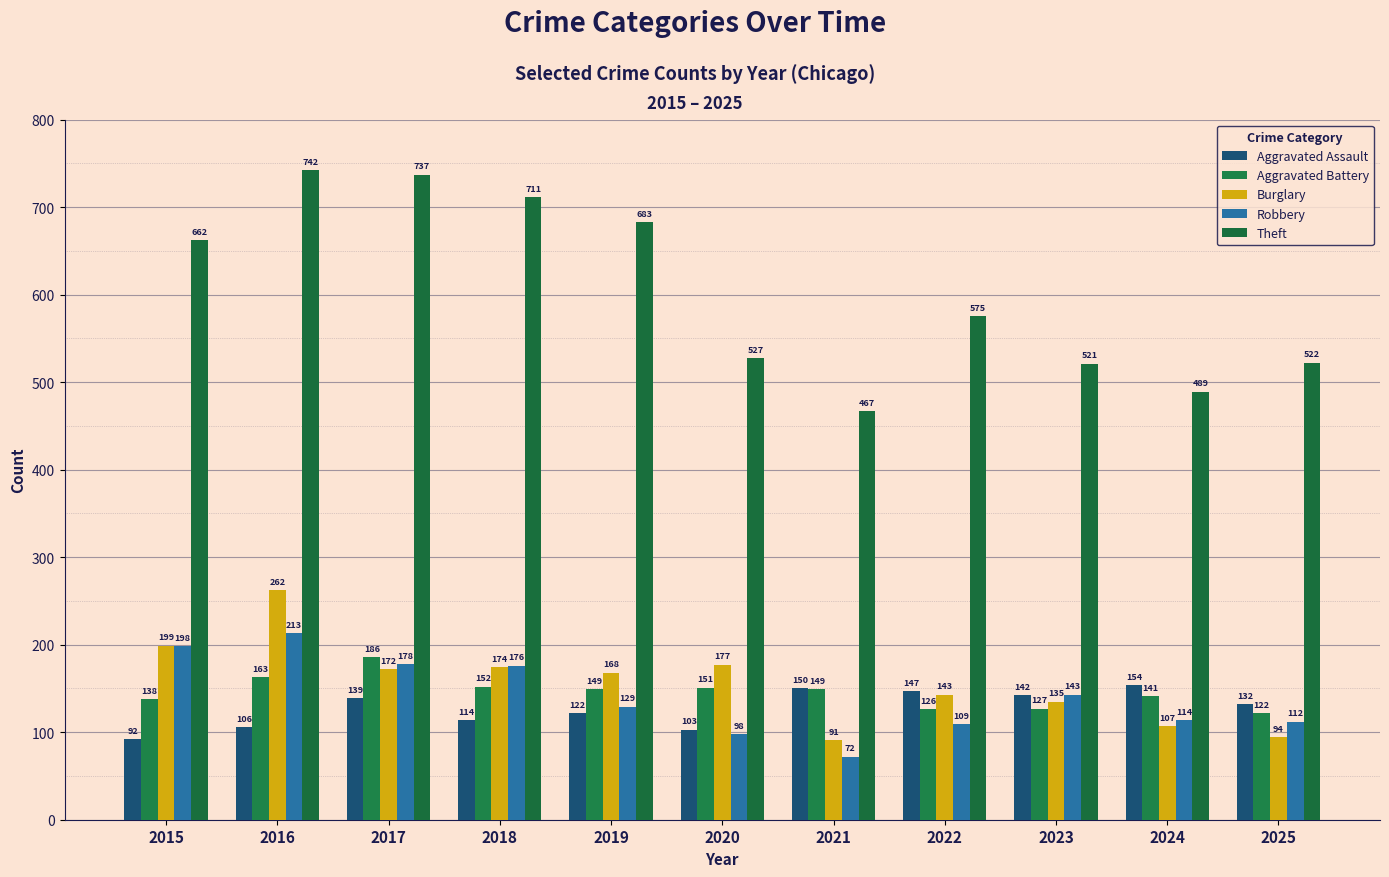

List the series in order of their peak value, highest first.

Theft, Burglary, Robbery, Aggravated Battery, Aggravated Assault